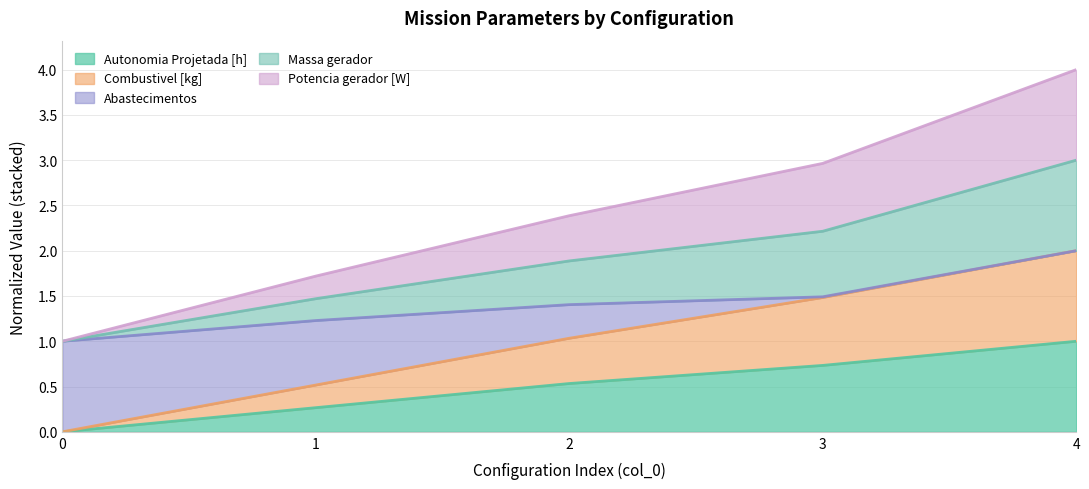

What is the total value across all series at 1?

1.7